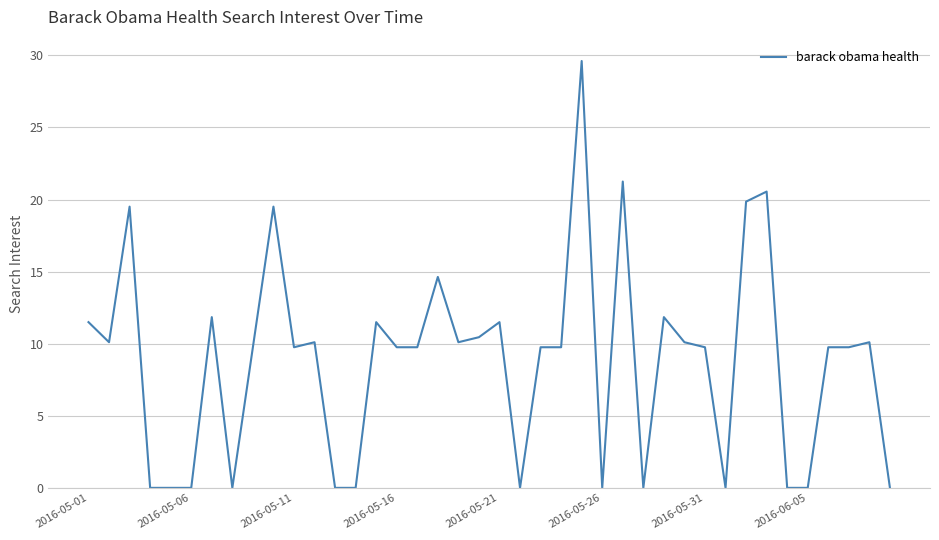

What is the difference between the maximum and minimum values?

29.6